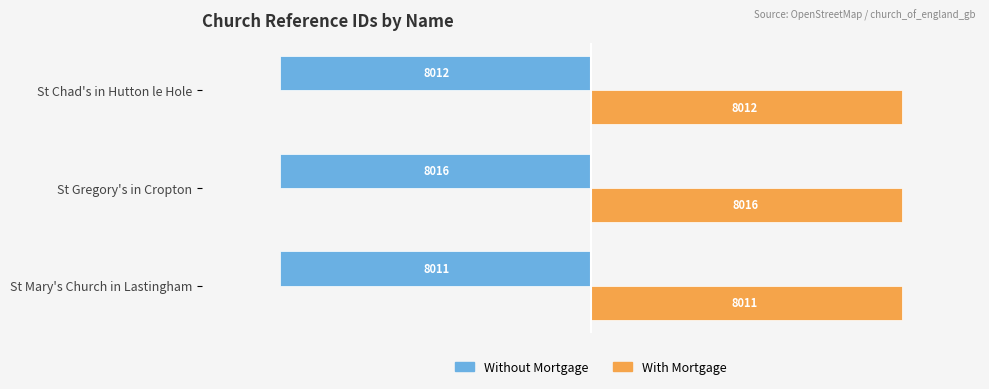

Count the Without Mortgage values in the range -8016 to -8011.

3